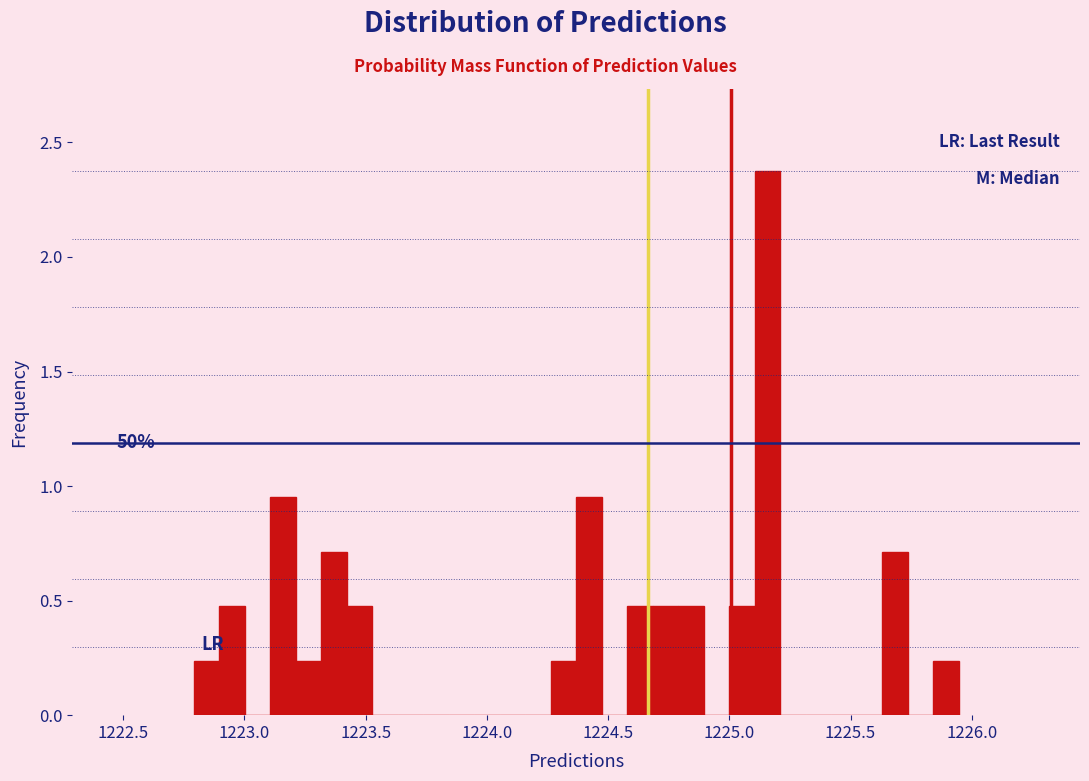

Around what value on the x-axis is the tallest bar? Give the approximate position of its centre, as read against the axis.

1225.15